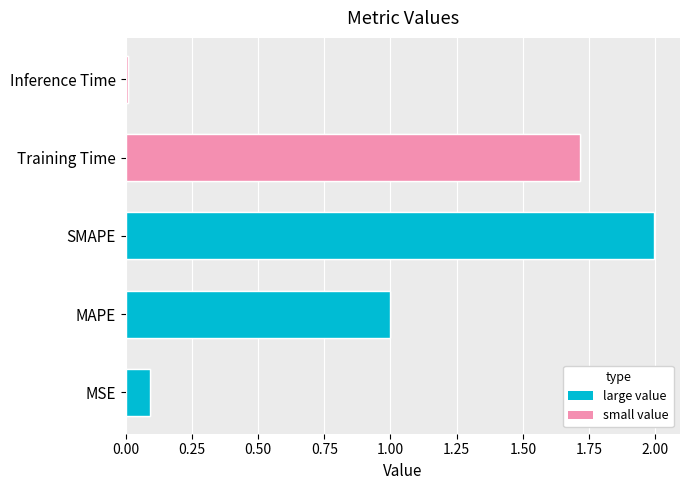

Are the bars horizontal?

Yes